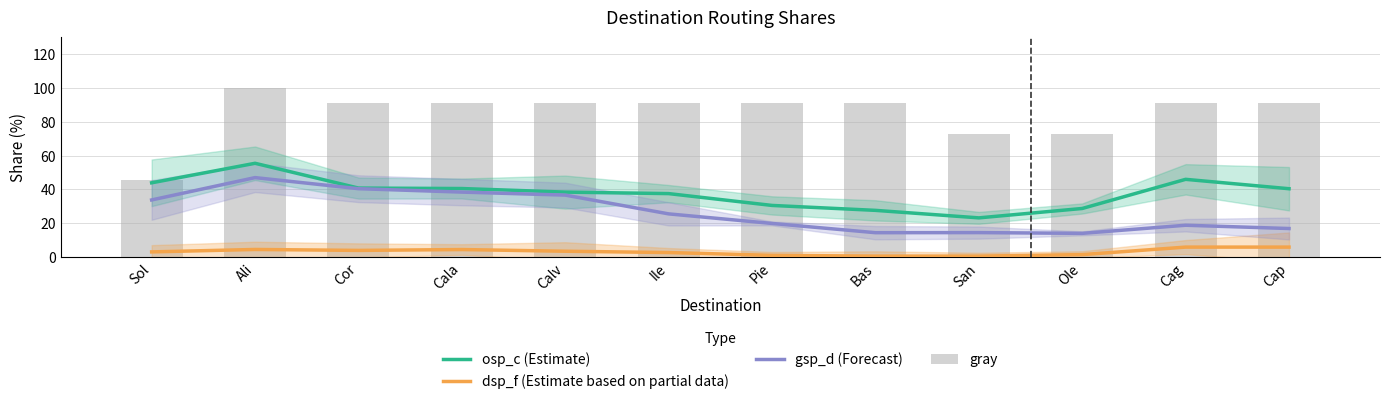

Reading left to right, transcribe all the data shown in this chart.

osp_c (Estimate): Sol=43.9	Ali=55.5	Cor=40.8	Cala=40.6	Calv=38.4	Ile=37.6	Pie=30.6	Bas=27.6	San=23.2	Ole=28.7	Cag=46.0	Cap=40.4
dsp_f (Estimate based on partial data): Sol=3.0	Ali=4.5	Cor=3.9	Cala=4.4	Calv=3.4	Ile=2.7	Pie=1.0	Bas=0.6	San=0.6	Ole=1.4	Cag=5.9	Cap=5.9
gsp_d (Forecast): Sol=33.8	Ali=47.0	Cor=40.5	Cala=38.4	Calv=36.7	Ile=25.6	Pie=19.9	Bas=14.4	San=14.5	Ole=14.0	Cag=18.8	Cap=16.9
gray: Sol=45.5	Ali=100.0	Cor=90.9	Cala=90.9	Calv=90.9	Ile=90.9	Pie=90.9	Bas=90.9	San=72.7	Ole=72.7	Cag=90.9	Cap=90.9